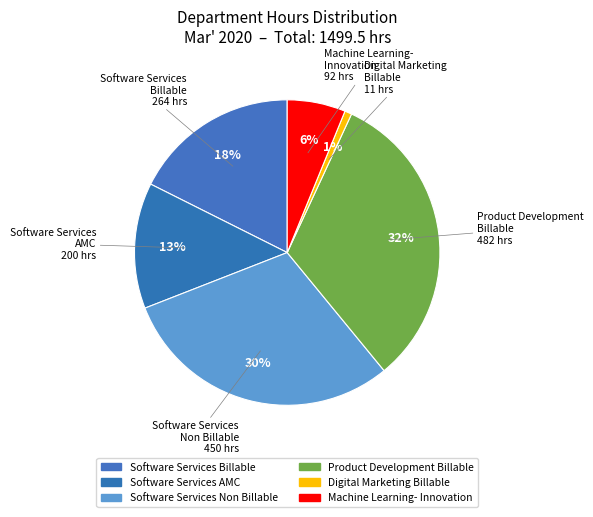

How many slices are in this pie chart?

6